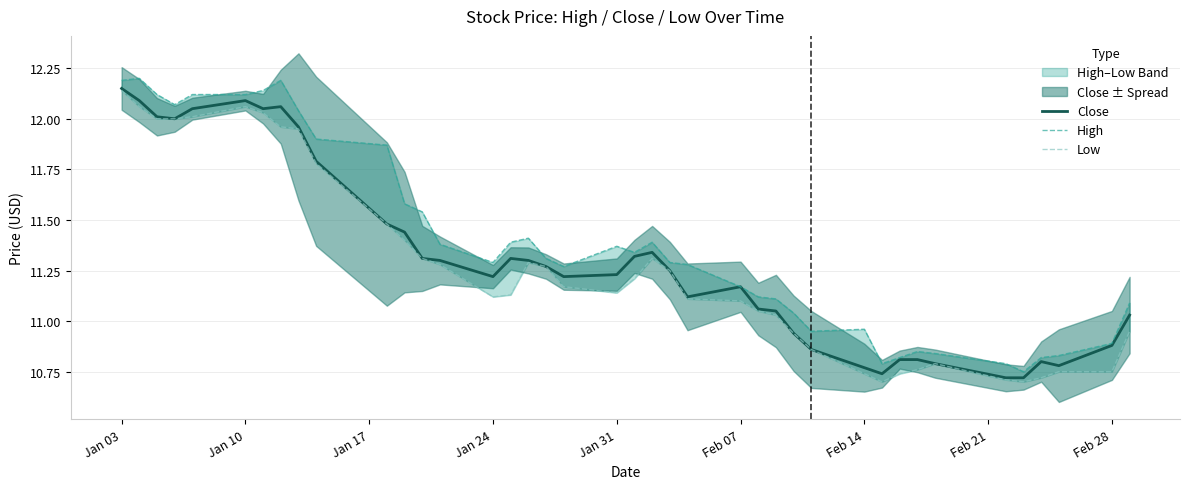

What is the sum of all High values?

455.6